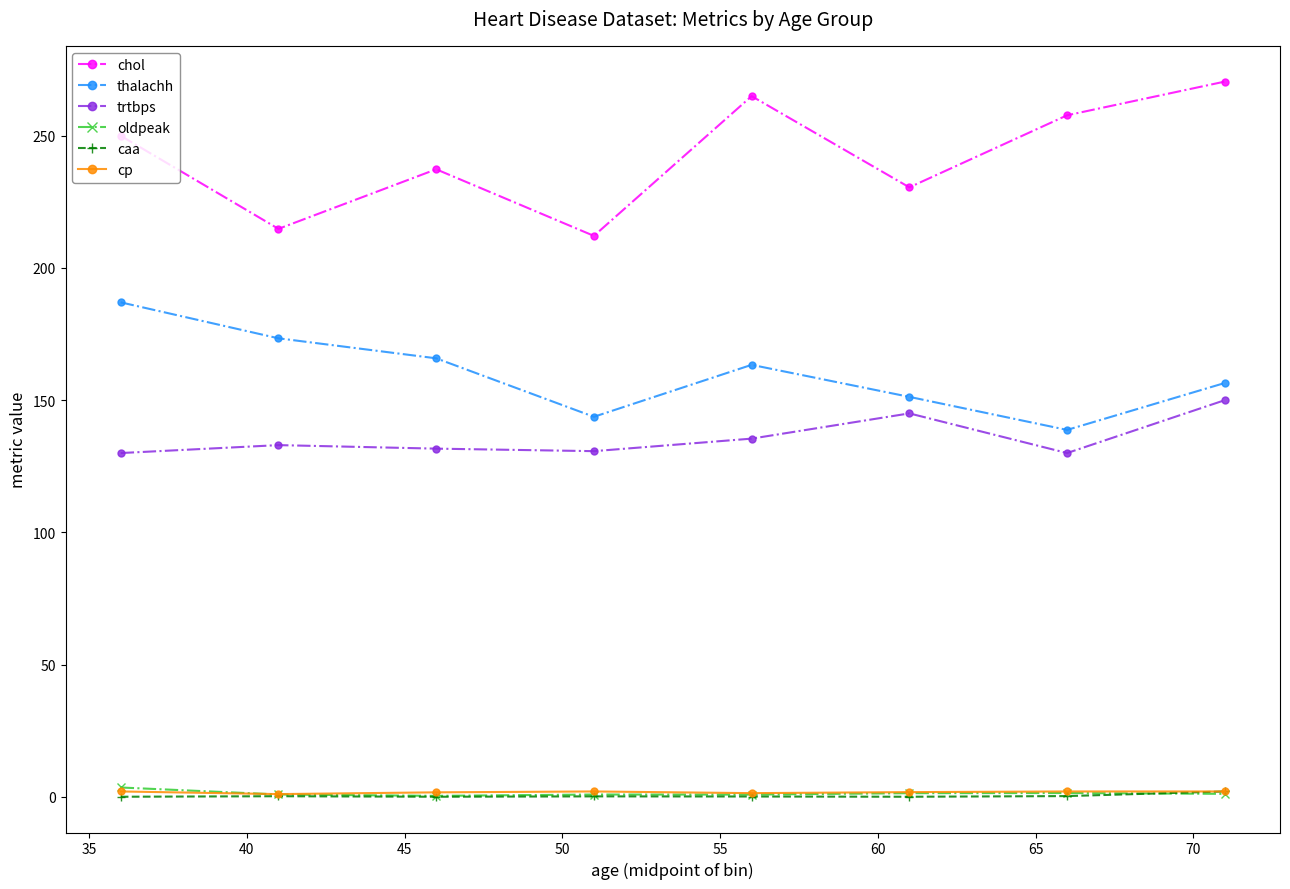

What is the value of the chol point at the 3rd from the left?

237.3